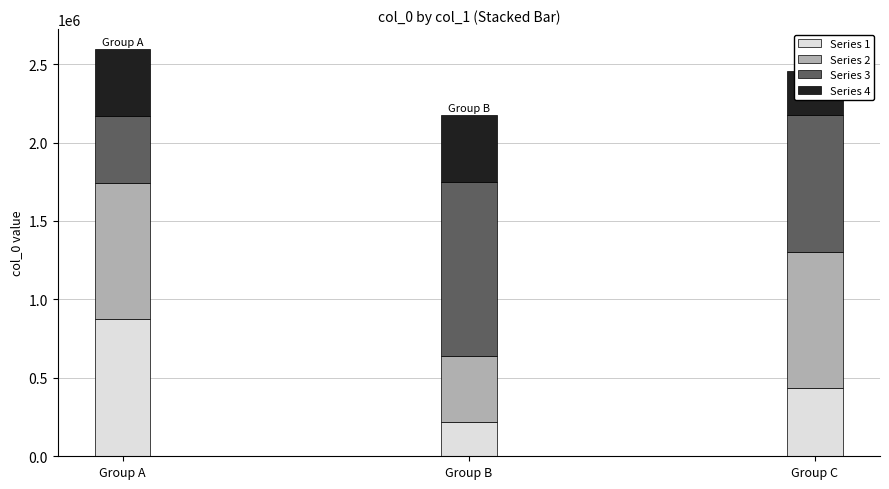

Reading left to right, extract all data points from this chart.

872501	872498	424154	424156	216890	424155	1108013	424157	432643	872499	872500	280174